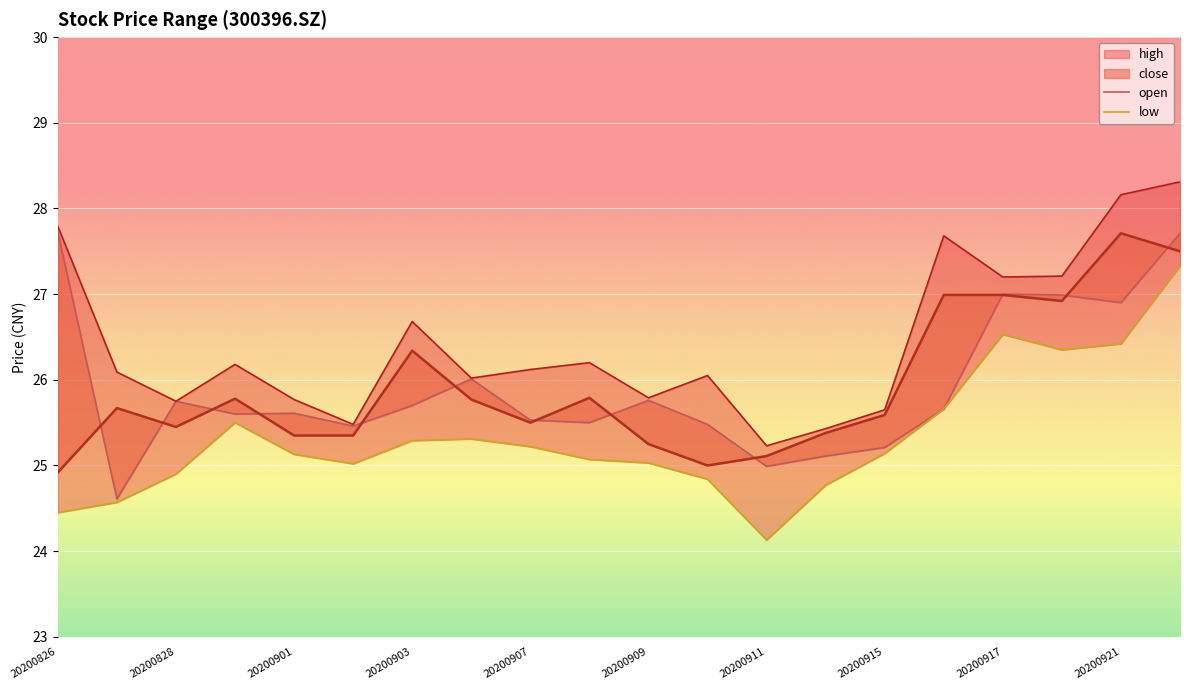

Does the chart display data point markers on the line(s)?

No